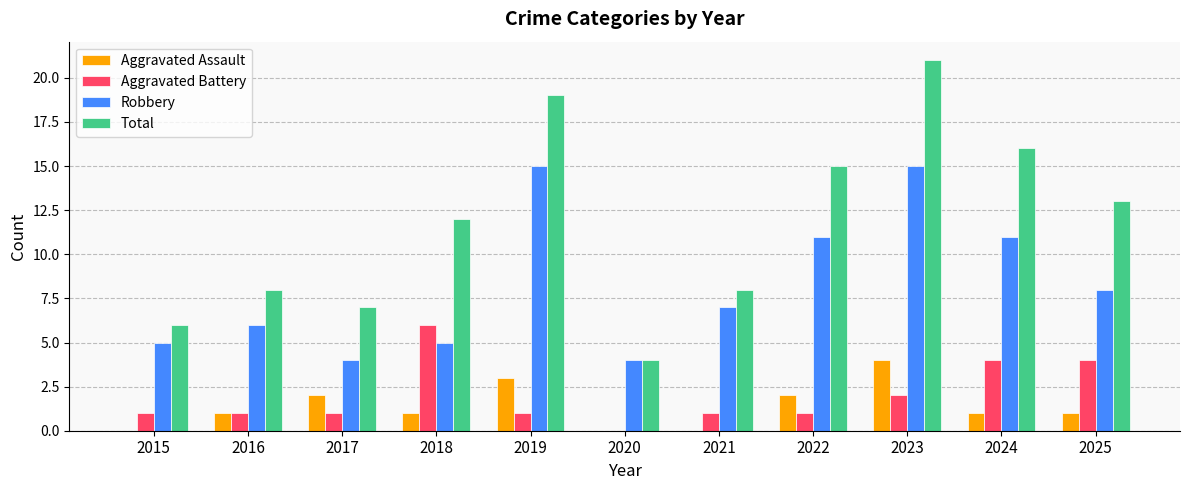

Is it true that Aggravated Battery equals 0 at 2021?

False